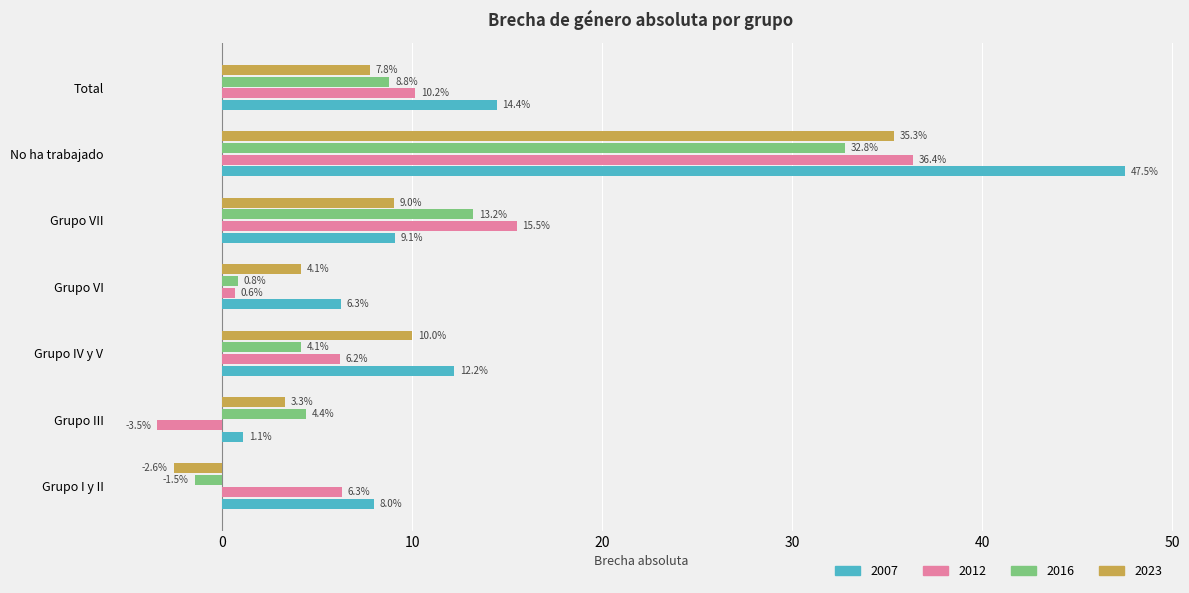

Between Grupo VI and Total, which series saw the biggest shift?

2012